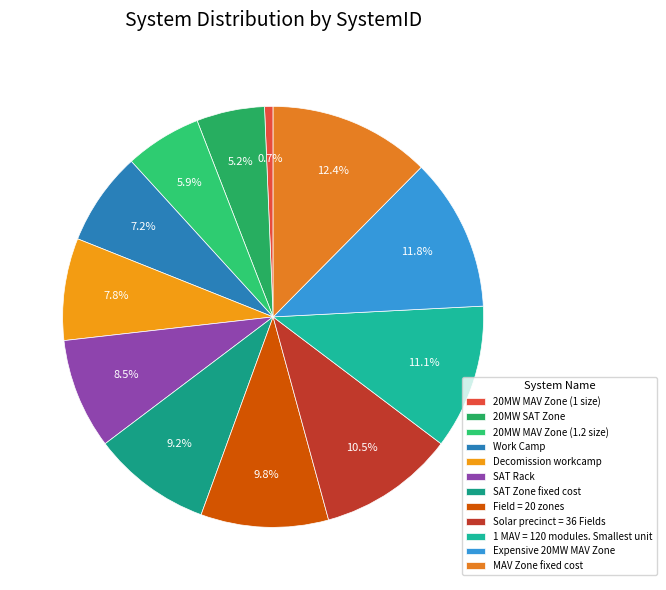

Is it true that SAT Zone fixed cost is 9% of the pie?

True